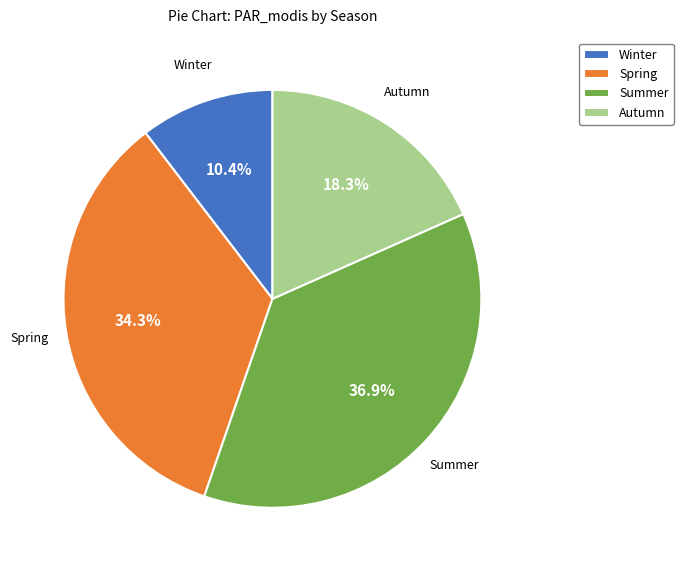

Which slice is the largest?

Summer